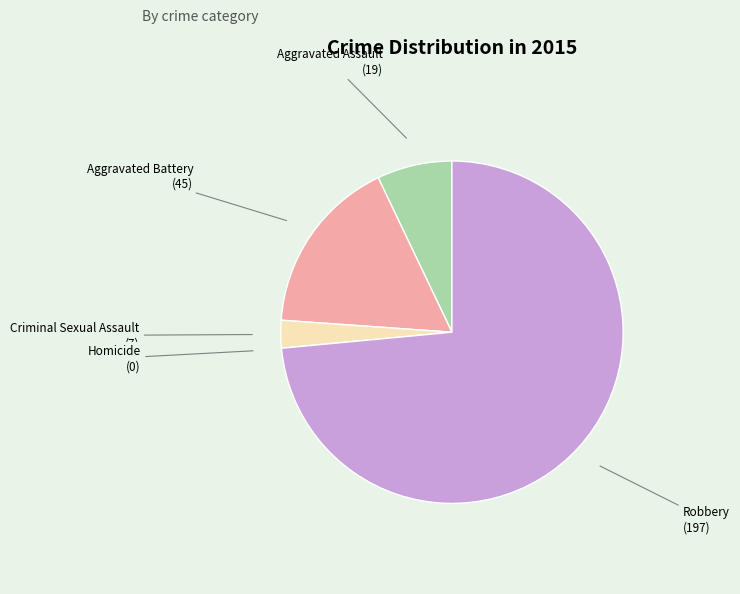

Which slice represents more than half of the pie?

Robbery